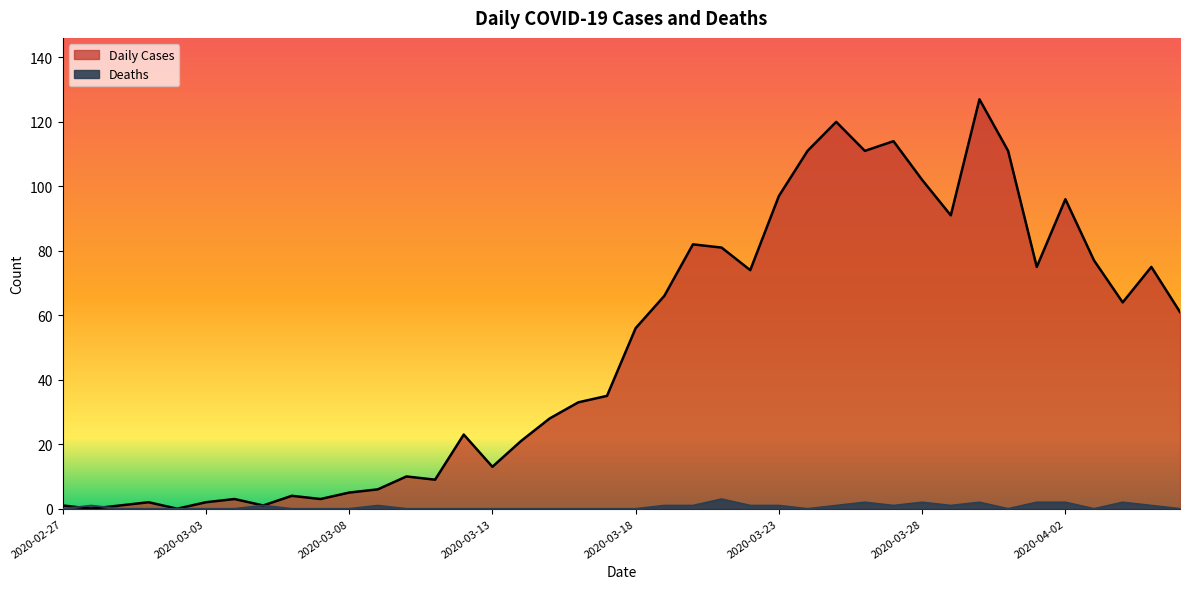

Reading left to right, list all the values displayed in this chart.

Daily Cases: 1	0	1	2	0	2	3	1	4	3	5	6	10	9	23	13	21	28	33	35	56	66	82	81	74	97	111	120	111	114	102	91	127	111	75	96	77	64	75	61
Deaths: 0	1	0	0	0	0	0	1	0	0	0	1	0	0	0	0	0	0	0	0	0	1	1	3	1	1	0	1	2	1	2	1	2	0	2	2	0	2	1	0